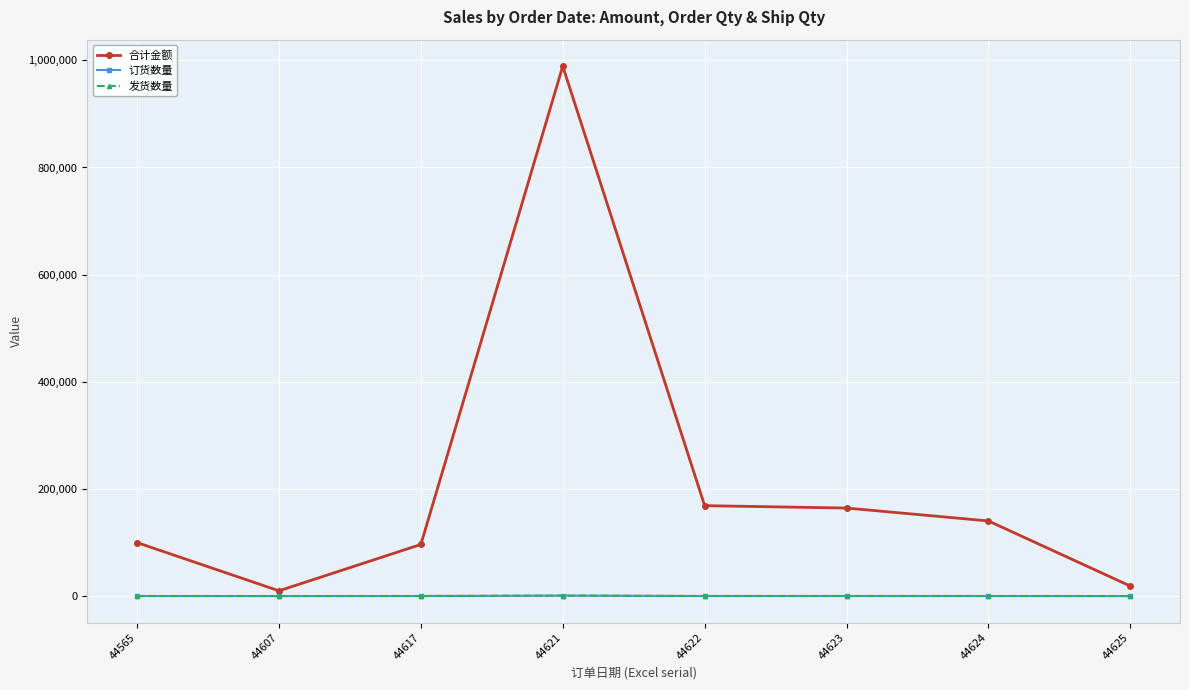

True or false: 订货数量 and 发货数量 intersect in this chart.

False